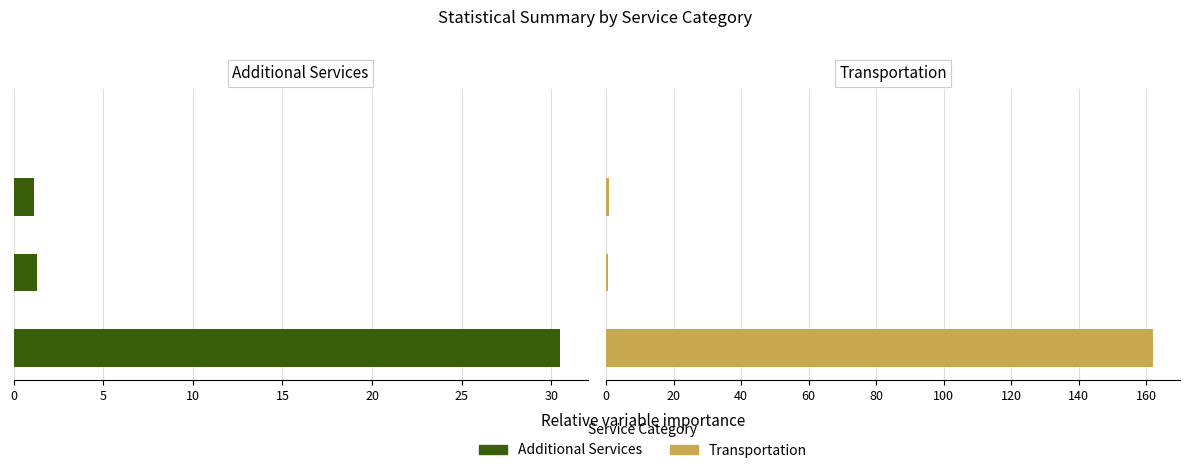

Reading left to right, extract all data points from this chart.

Additional Services: 30.5	1.3	1.1	0.0
Transportation: 161.9	0.6	0.8	0.0